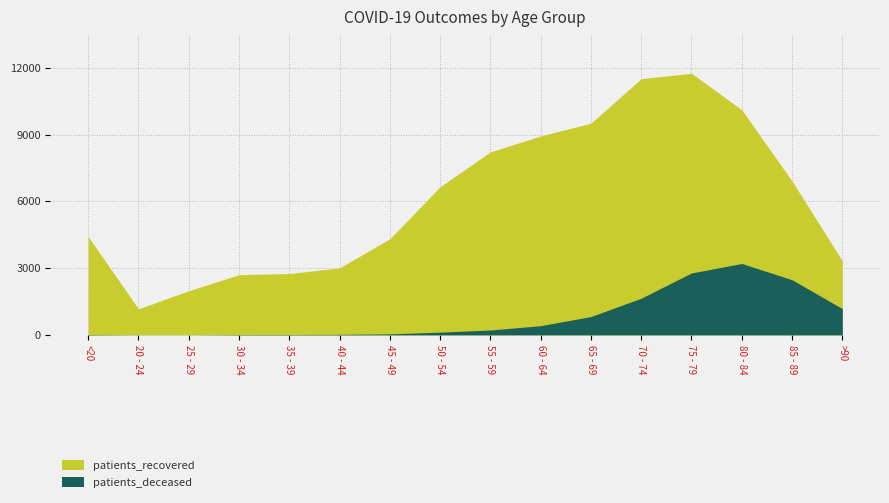

What is the lowest value of the patients_deceased series?

3